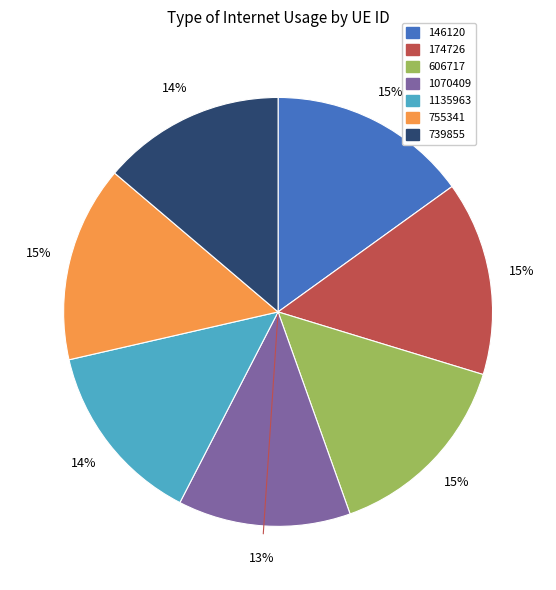

How many slices are in this pie chart?

7